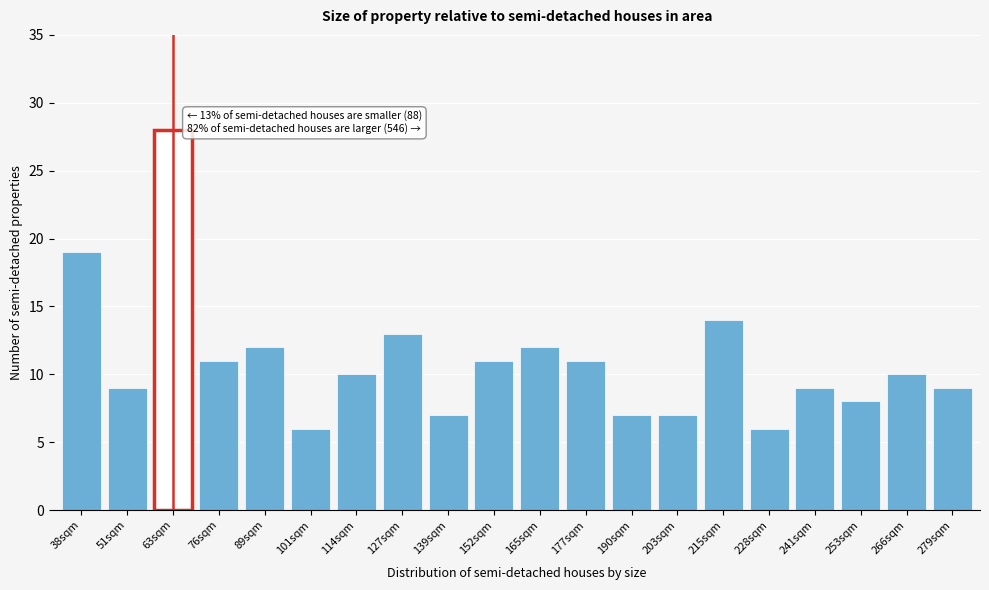

Reading right to left, what are all the values shown in this chart?

9	10	8	9	6	14	7	7	11	12	11	7	13	10	6	12	11	28	9	19